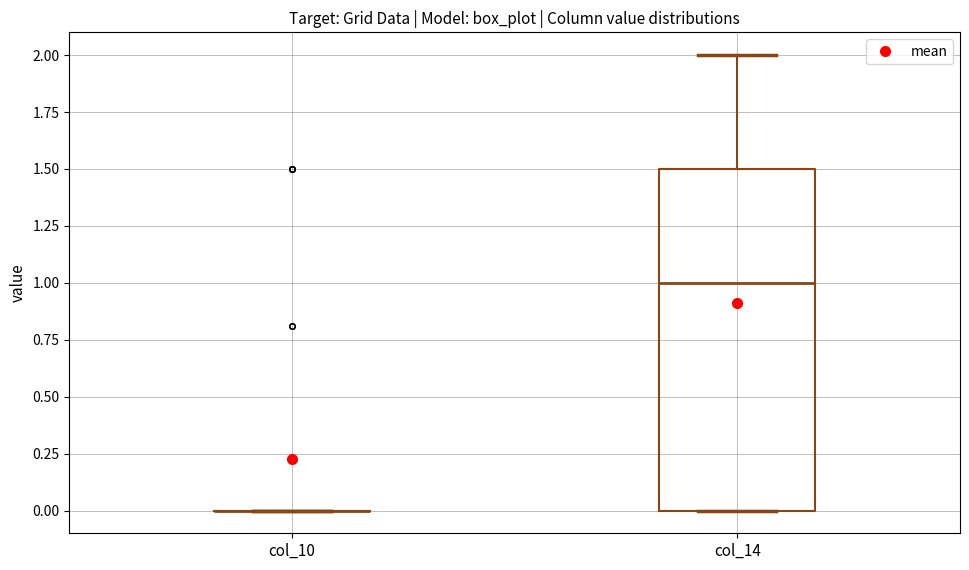

Which box is the tallest, from its lower edge to its upper edge?

col_14